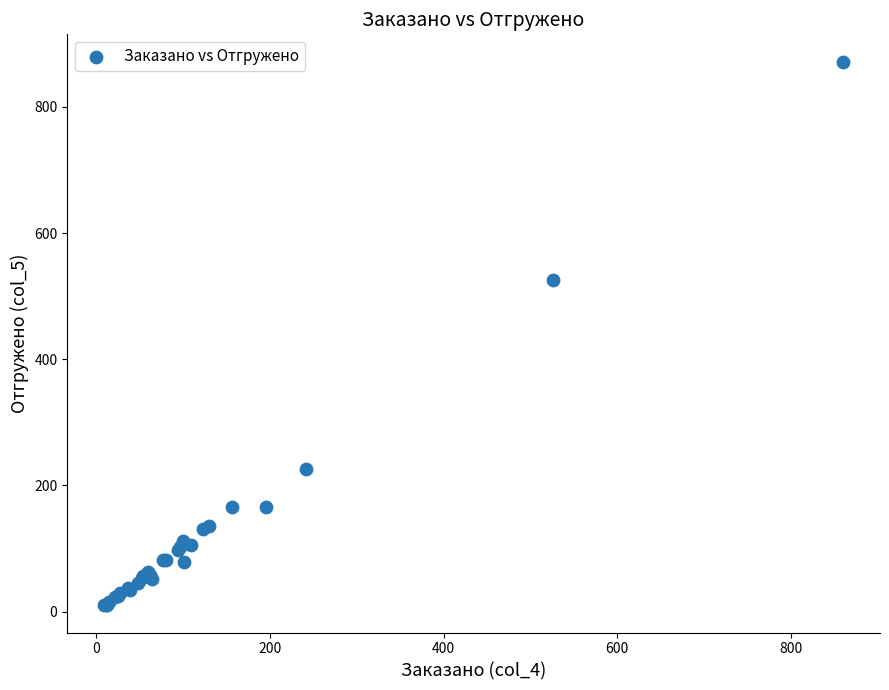

What Y value in the scatter plot is closest to 440?

525.1